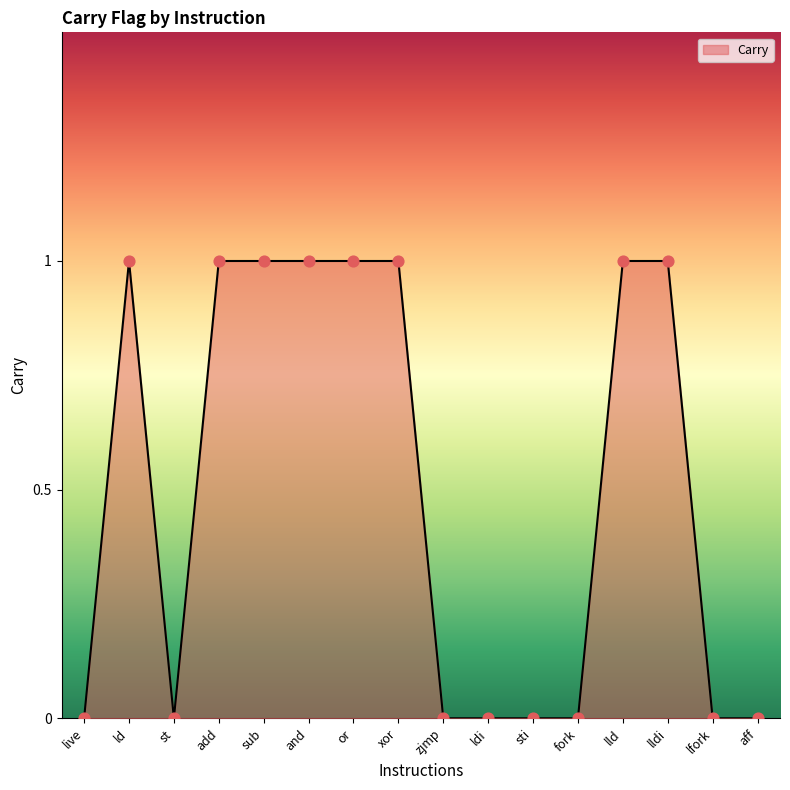

What is the change in value from add to zjmp?

-1